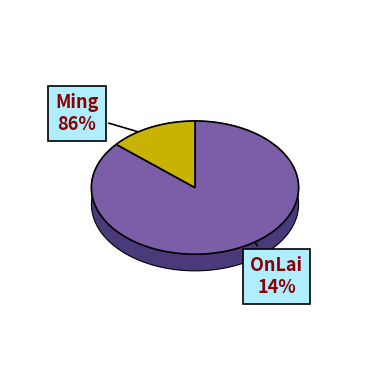

Count the number of slices in the pie.

2